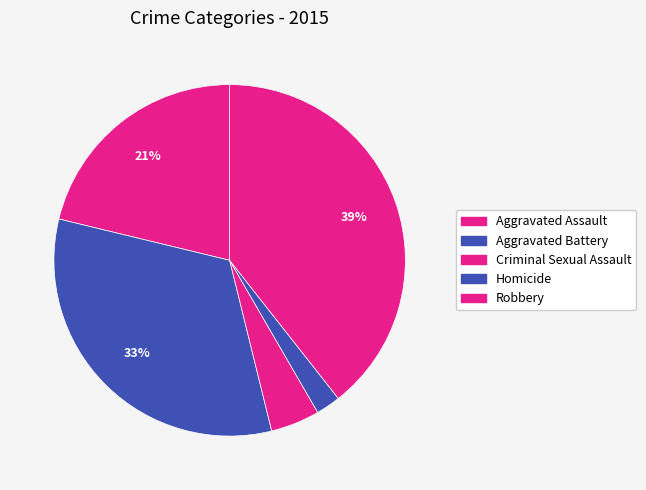

To the nearest percent, what percentage of the pie is Aggravated Assault?

21%